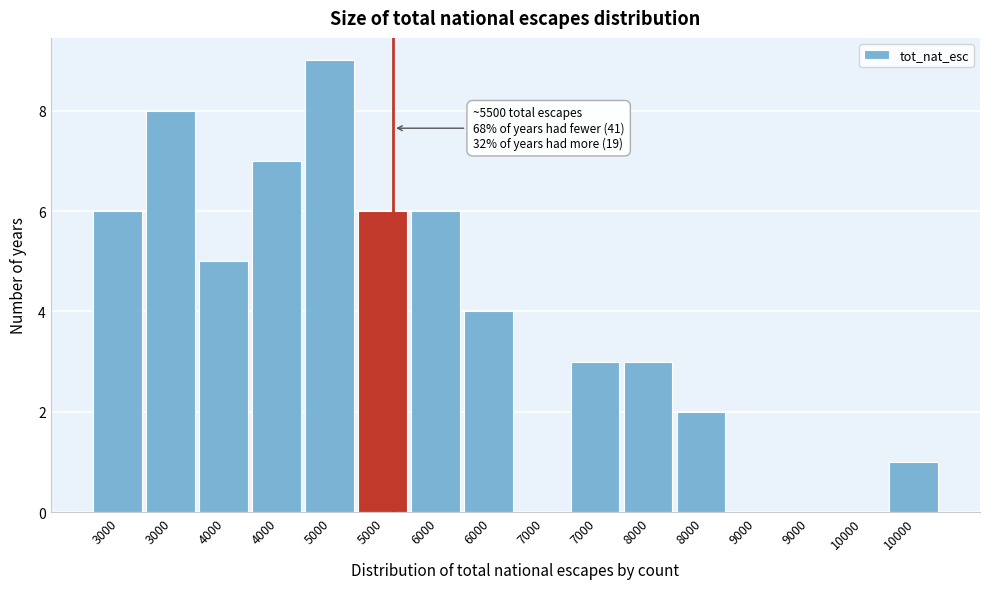

How many data points does each series have?

16